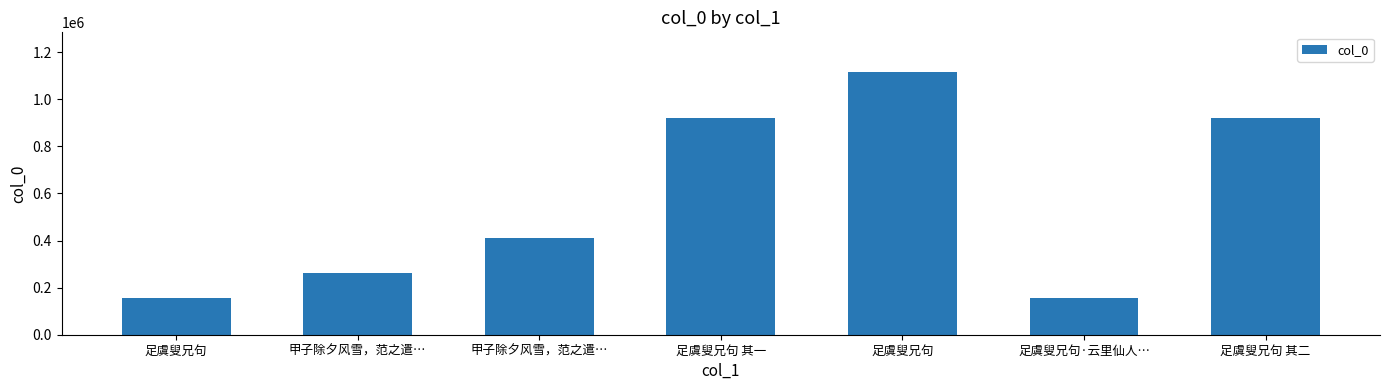

What is the maximum value shown in the chart?

1116419